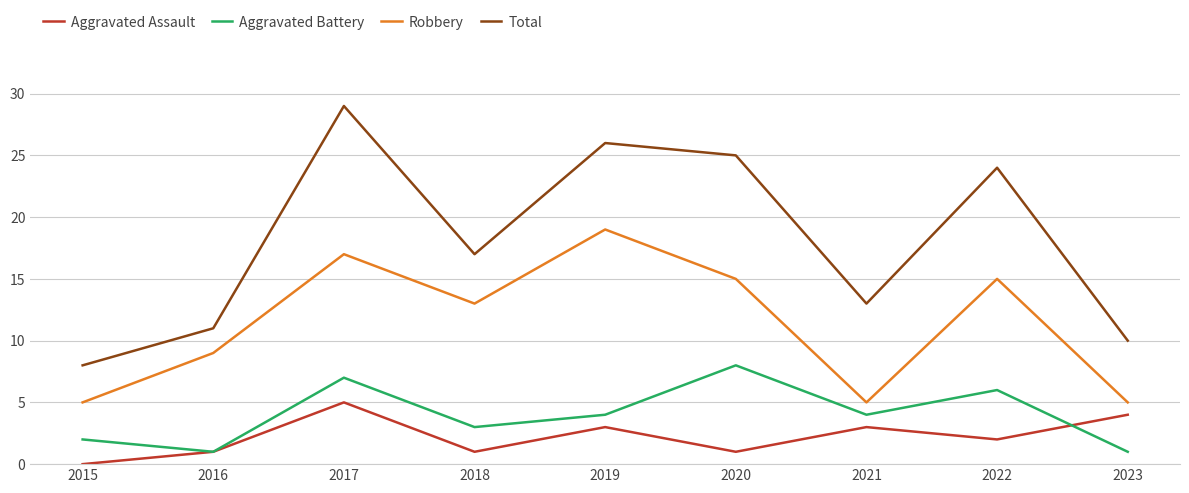

What are all the series names shown in the legend?

Aggravated Assault, Aggravated Battery, Robbery, Total